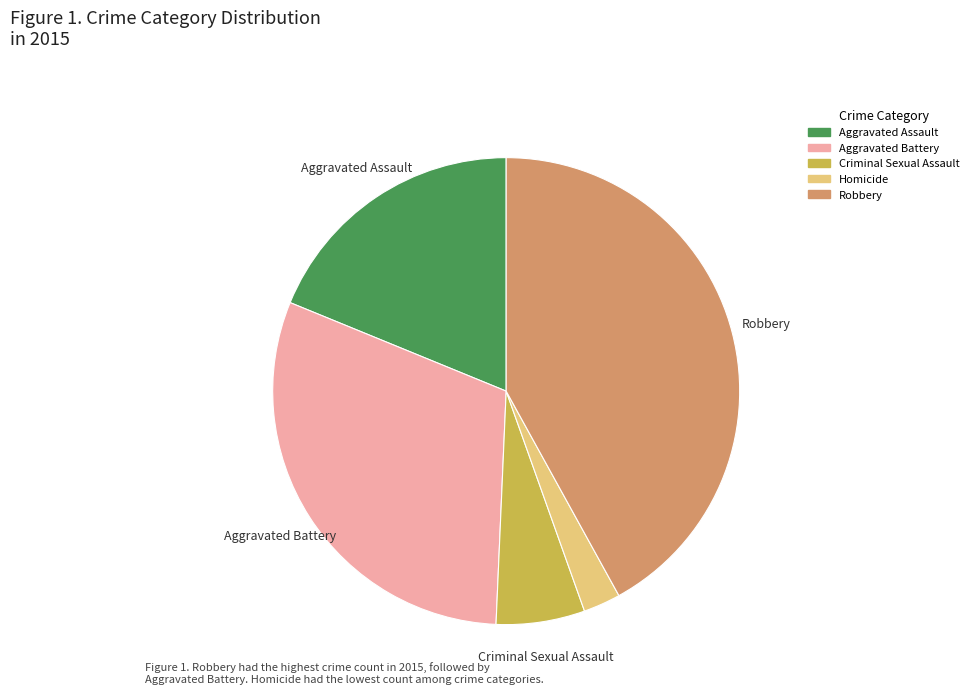

Between Robbery and Homicide, which is larger?

Robbery